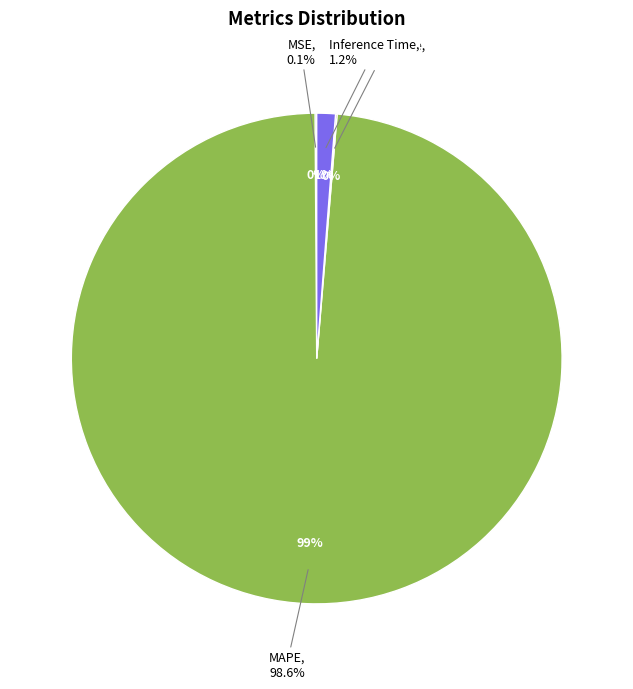

Does any single category account for the majority?

Yes